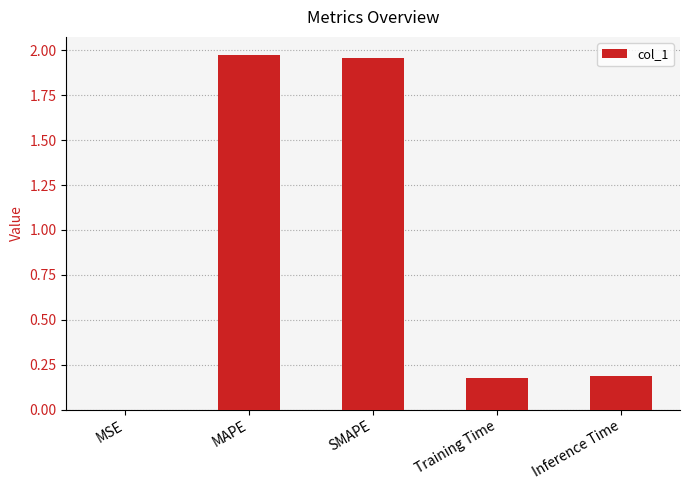

Are the bars horizontal?

No